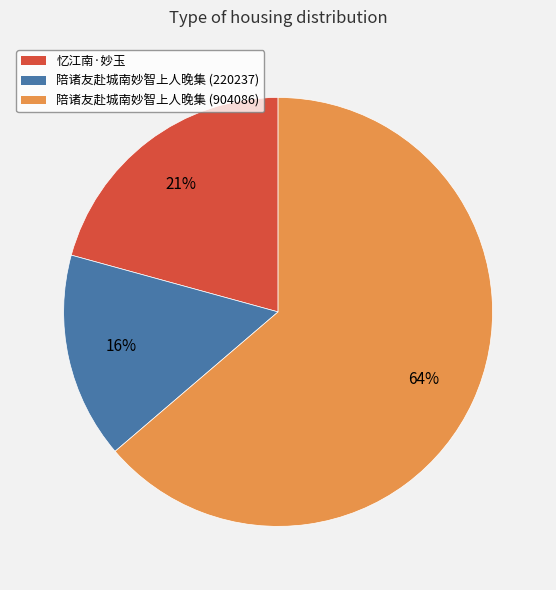

Rank the categories by value from lowest to highest.

陪诸友赴城南妙智上人晚集 (220237), 忆江南·妙玉, 陪诸友赴城南妙智上人晚集 (904086)